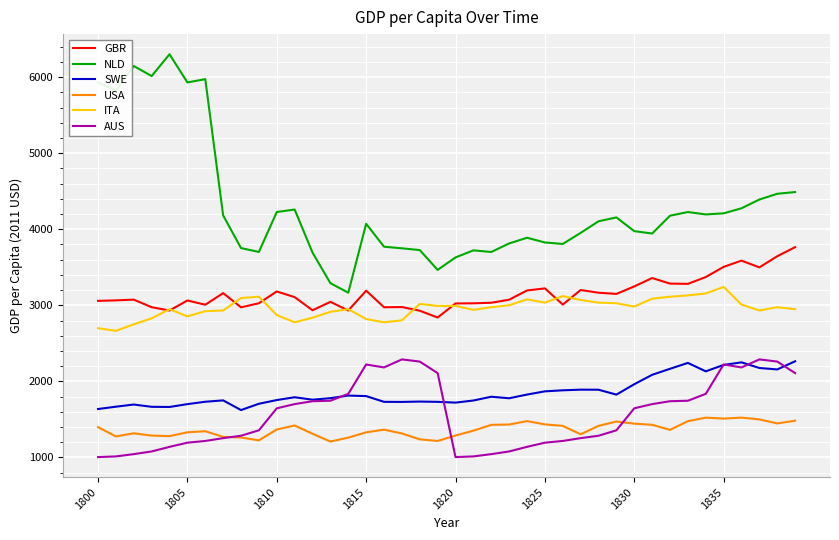

True or false: GBR and AUS cross at least once.

False